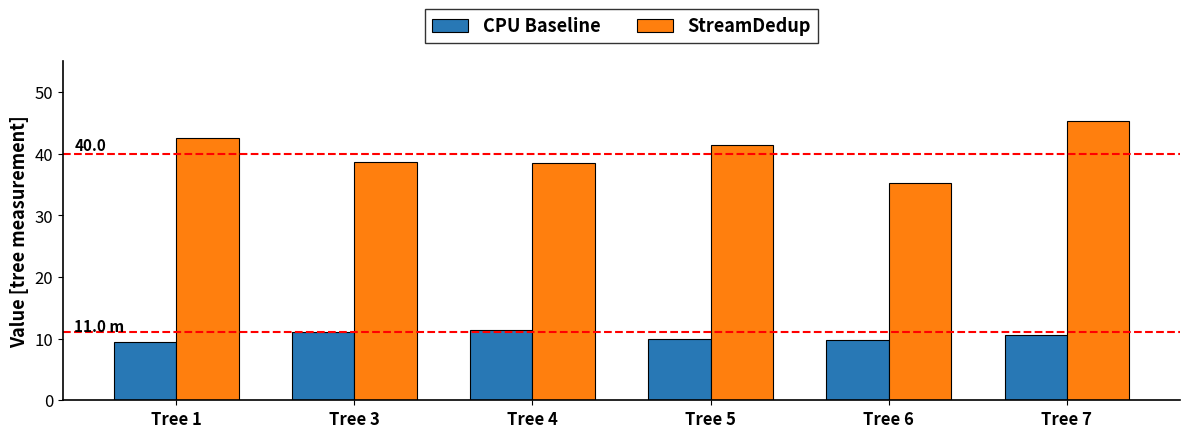

What is the value of the StreamDedup bar at the 1st from the left?

42.6